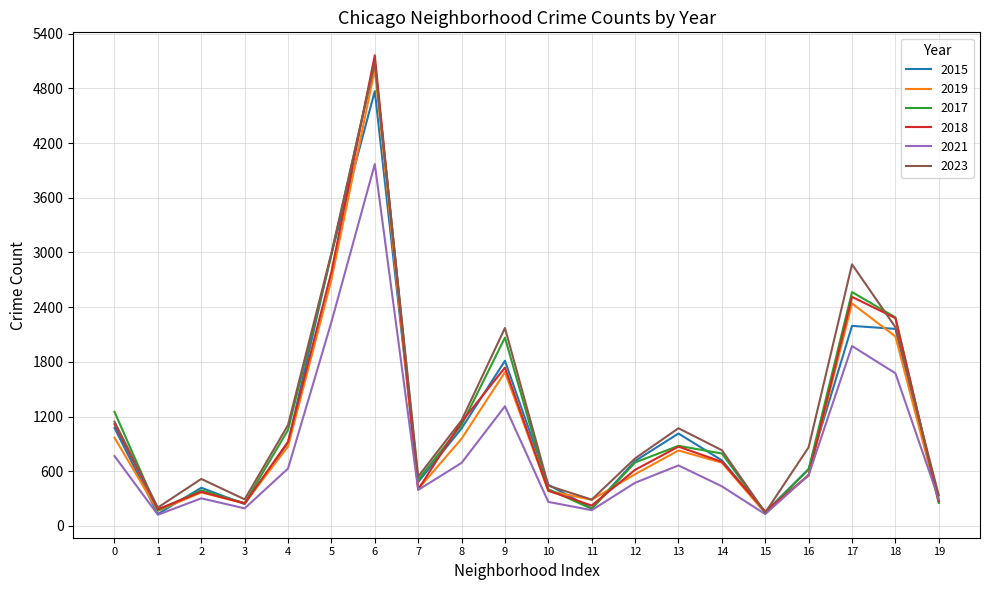

The value of 2017 at 14 is 795. True or false?

True